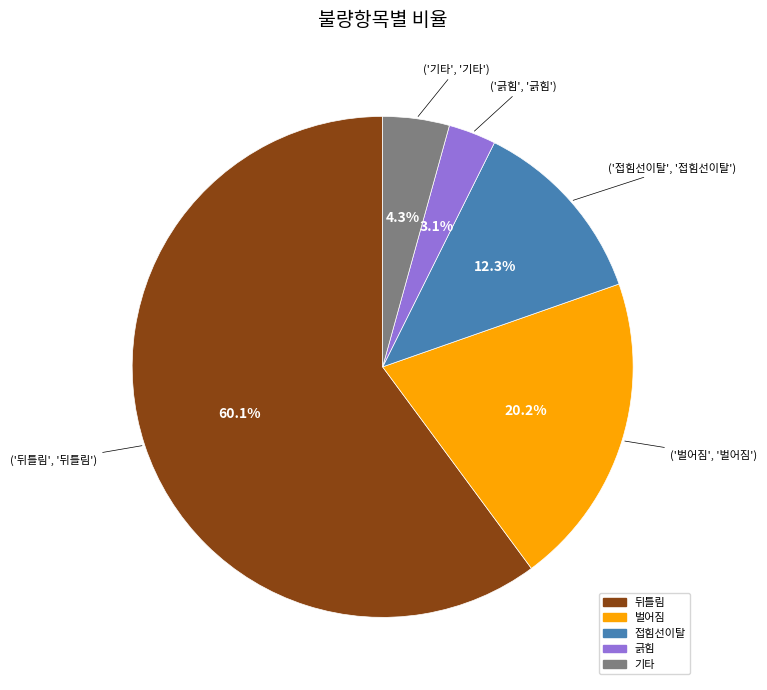

True or false: 뒤틀림 accounts for 50% of the total.

False